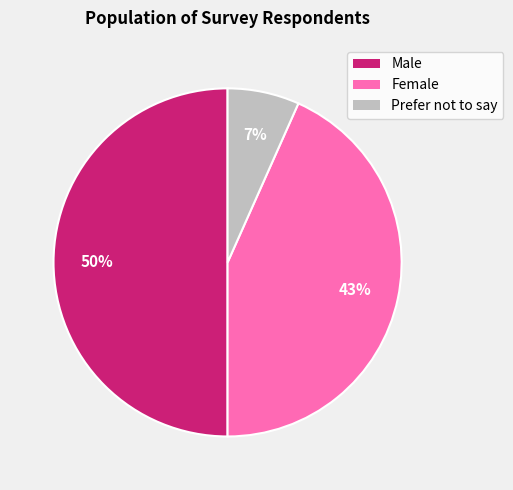

Approximately how many times larger is the value at Male compared to Female?

1.2